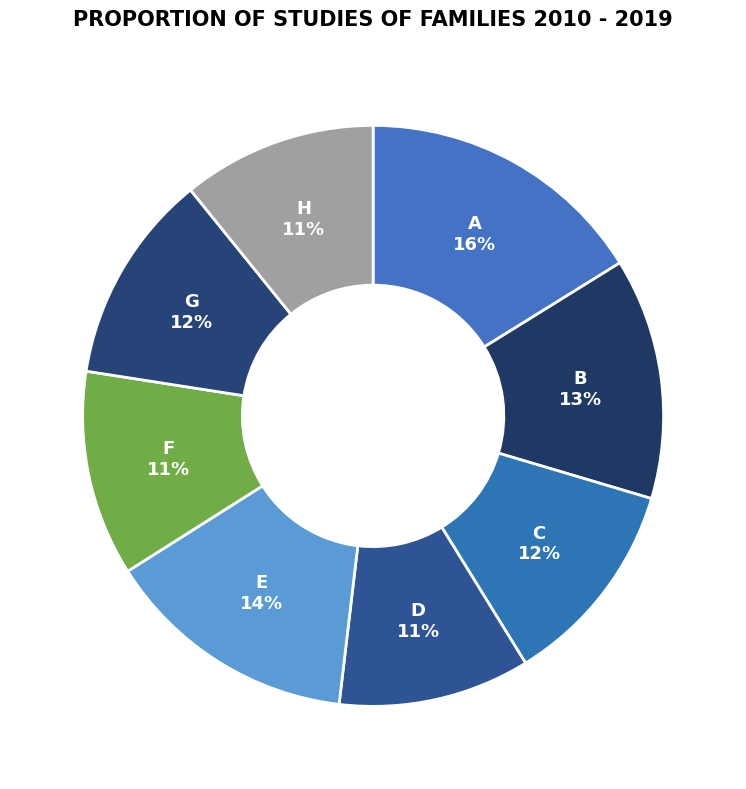

Does D represent more than half of the total?

No